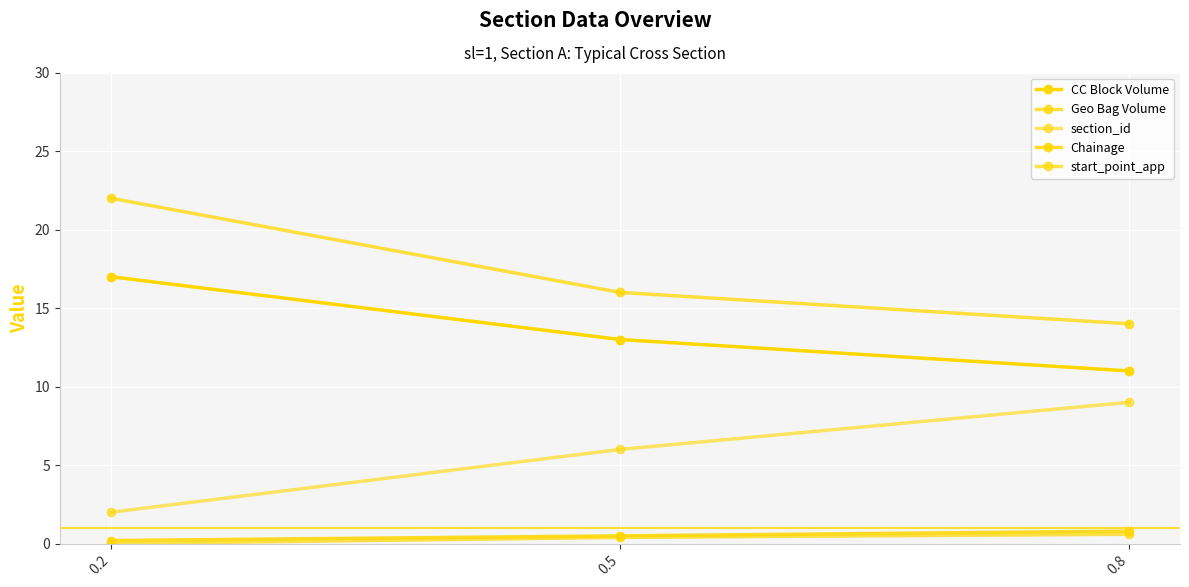

The value of Geo Bag Volume at 0.5 is 16.0. True or false?

True